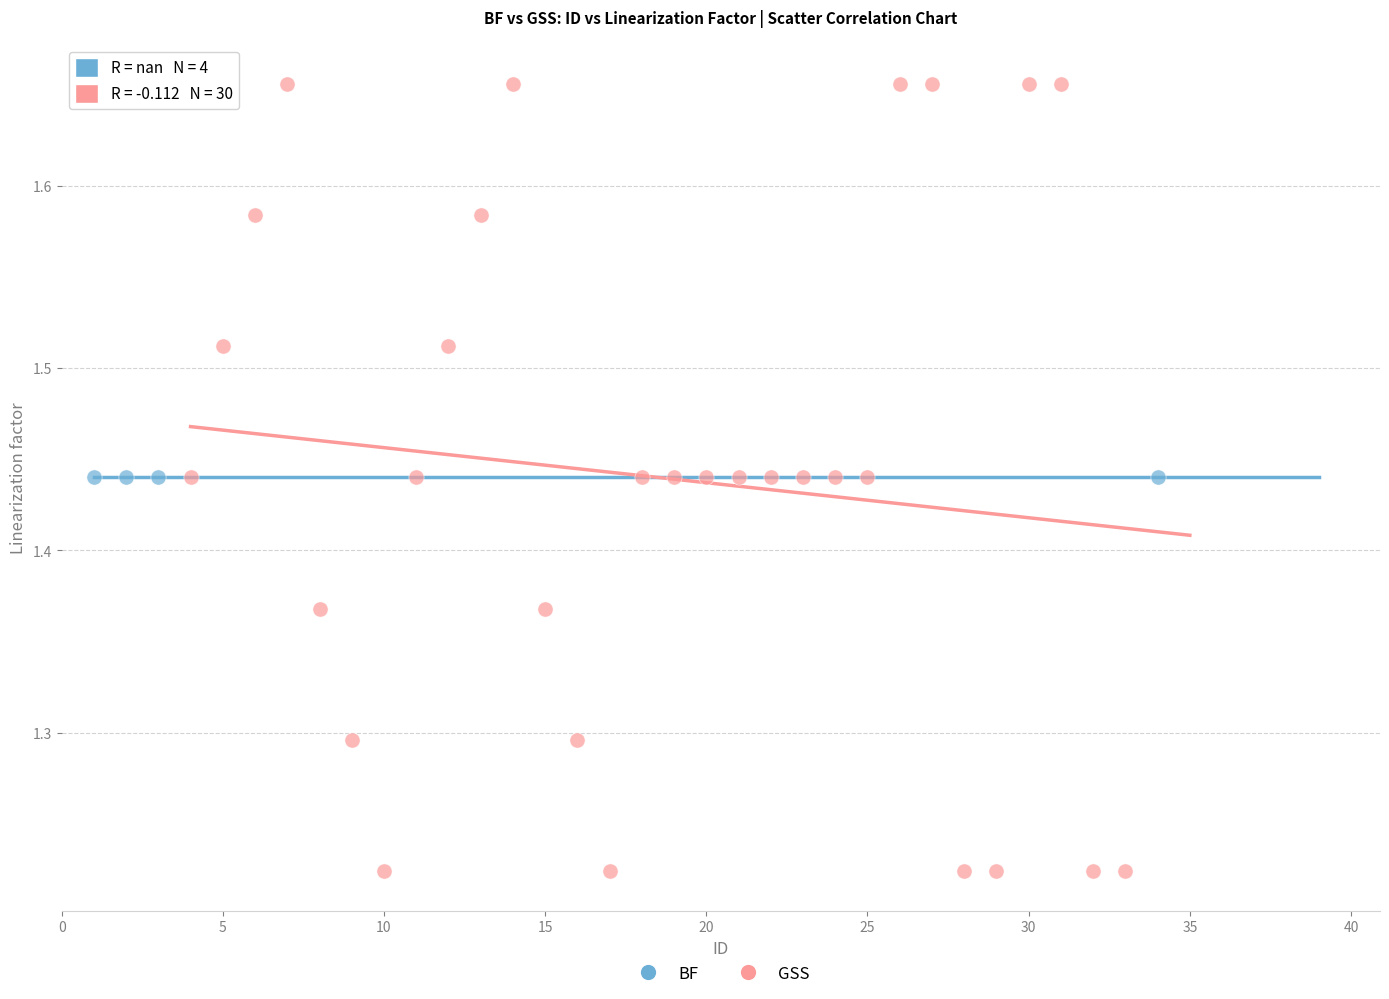

Which series reaches the maximum Y coordinate?

GSS